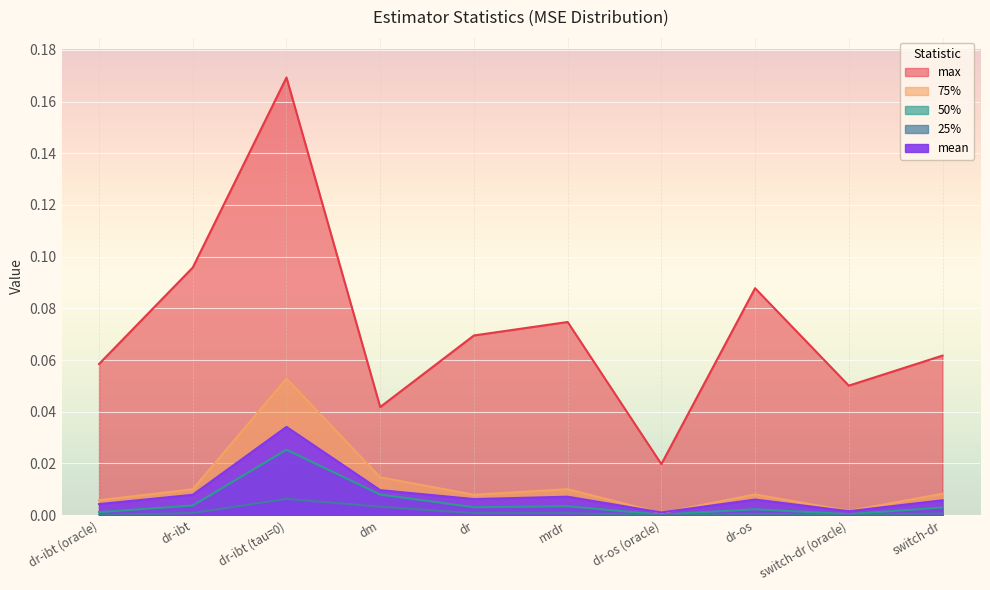

Reading left to right, list all the values displayed in this chart.

mean: dr-ibt (oracle)=0.0	dr-ibt=0.0	dr-ibt (tau=0)=0.0	dm=0.0	dr=0.0	mrdr=0.0	dr-os (oracle)=0.0	dr-os=0.0	switch-dr (oracle)=0.0	switch-dr=0.0
25%: dr-ibt (oracle)=0.0	dr-ibt=0.0	dr-ibt (tau=0)=0.0	dm=0.0	dr=0.0	mrdr=0.0	dr-os (oracle)=0.0	dr-os=0.0	switch-dr (oracle)=0.0	switch-dr=0.0
50%: dr-ibt (oracle)=0.0	dr-ibt=0.0	dr-ibt (tau=0)=0.0	dm=0.0	dr=0.0	mrdr=0.0	dr-os (oracle)=0.0	dr-os=0.0	switch-dr (oracle)=0.0	switch-dr=0.0
75%: dr-ibt (oracle)=0.0	dr-ibt=0.0	dr-ibt (tau=0)=0.1	dm=0.0	dr=0.0	mrdr=0.0	dr-os (oracle)=0.0	dr-os=0.0	switch-dr (oracle)=0.0	switch-dr=0.0
max: dr-ibt (oracle)=0.1	dr-ibt=0.1	dr-ibt (tau=0)=0.2	dm=0.0	dr=0.1	mrdr=0.1	dr-os (oracle)=0.0	dr-os=0.1	switch-dr (oracle)=0.1	switch-dr=0.1